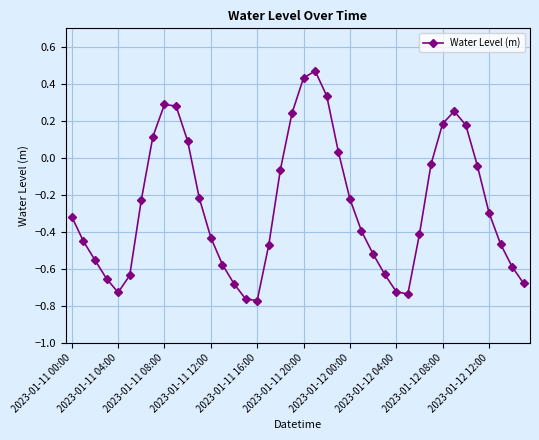

True or false: the data has more than 2 interior local peaks.

True